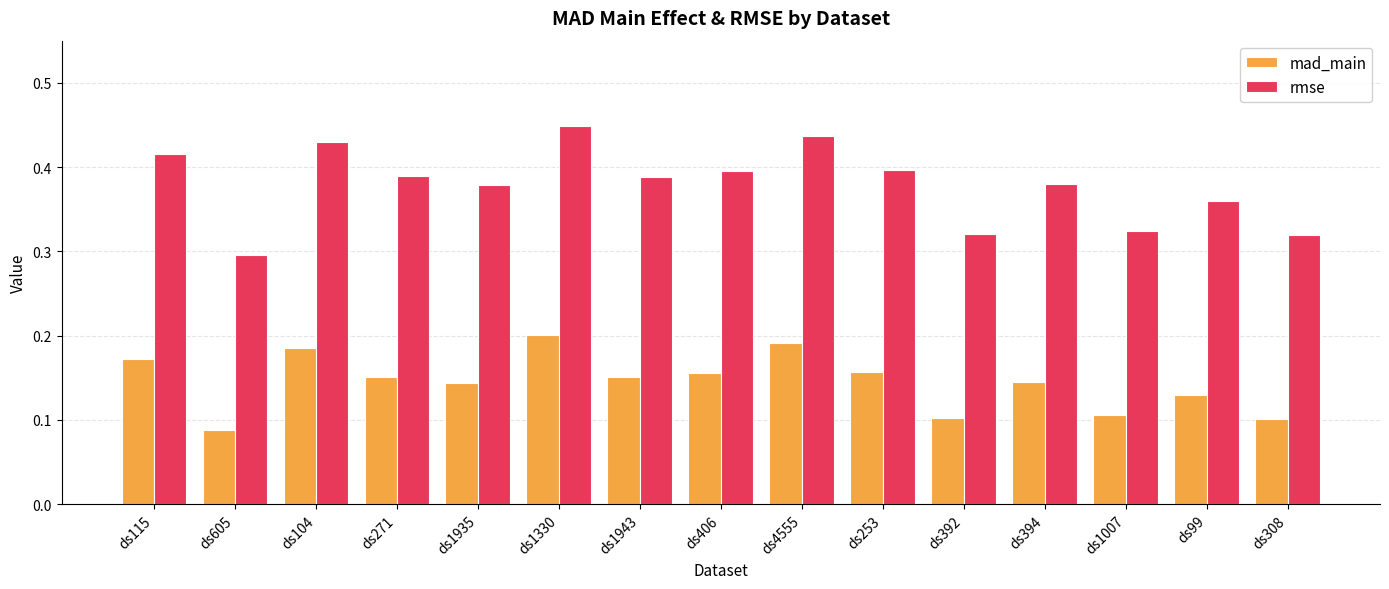

Are the bars horizontal?

No